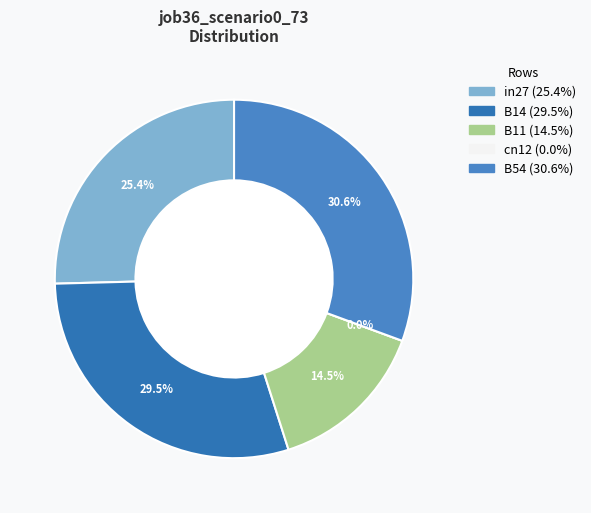

Is the sum of in27 and B54 greater than half?

Yes